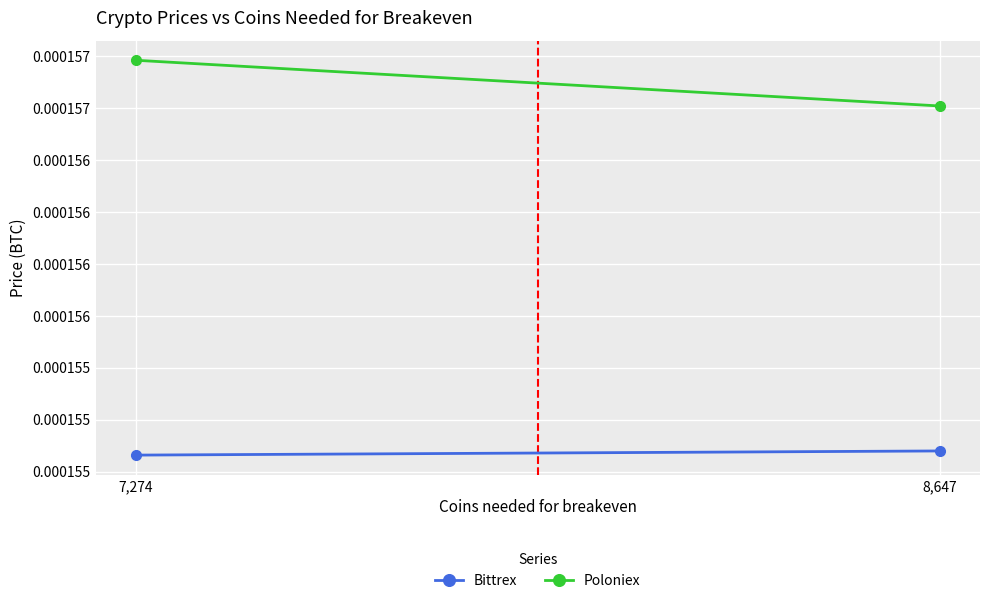

At which category is the sum across all series the highest?

7,274